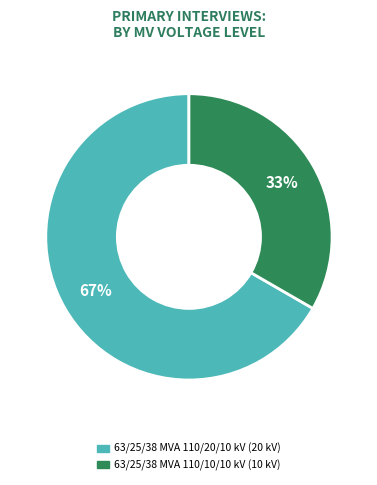

Rank the categories by value from highest to lowest.

63/25/38 MVA 110/20/10 kV, 63/25/38 MVA 110/10/10 kV